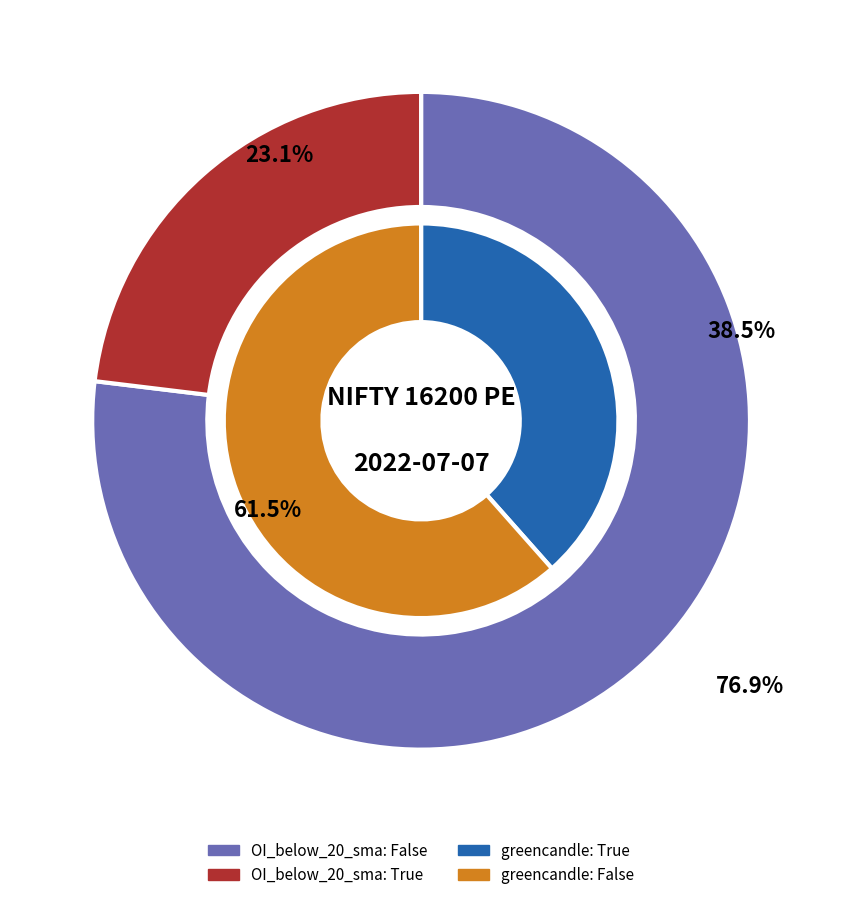

Does 177 account for over 50% of the chart?

No